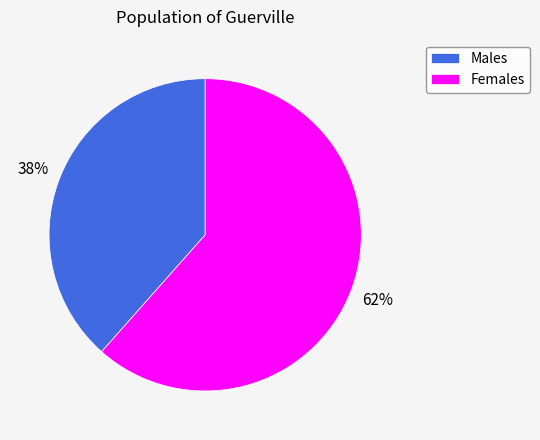

Which has a higher value, Females or Males?

Females